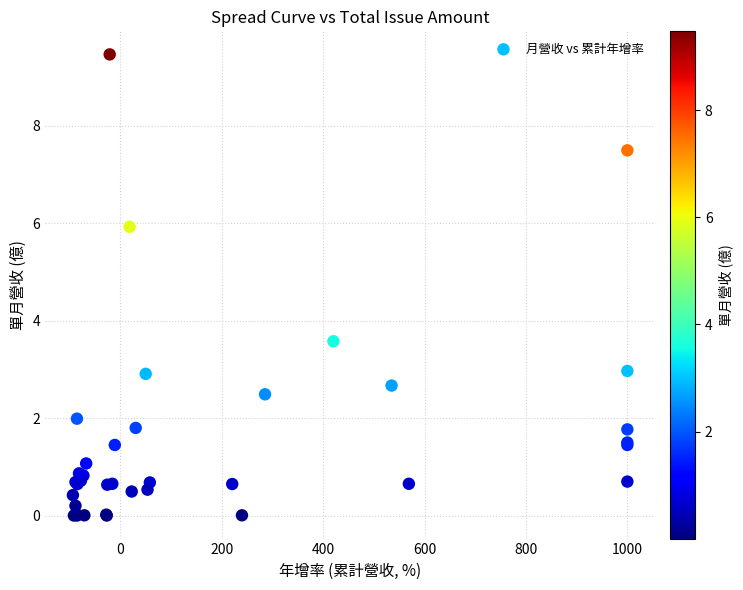

What Y value in the scatter plot is closest to 4?

3.6